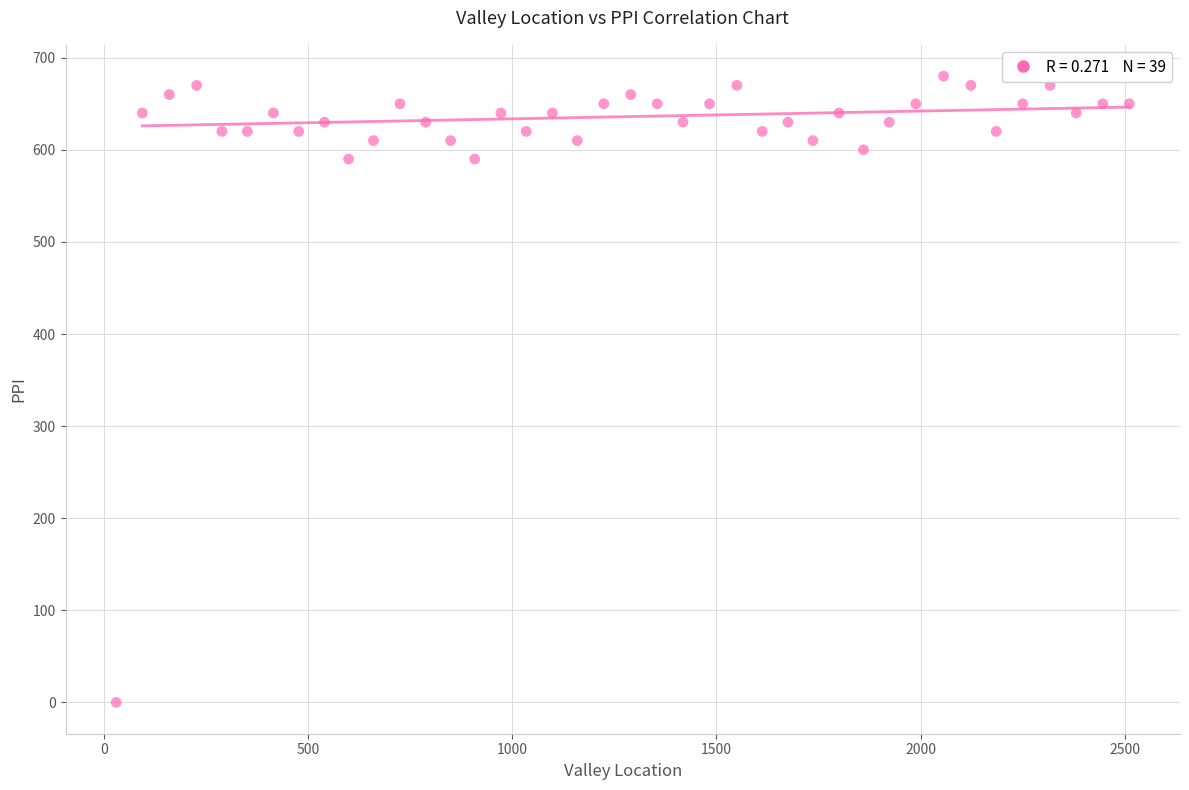

What is the range of X values (max minus min)?

2481